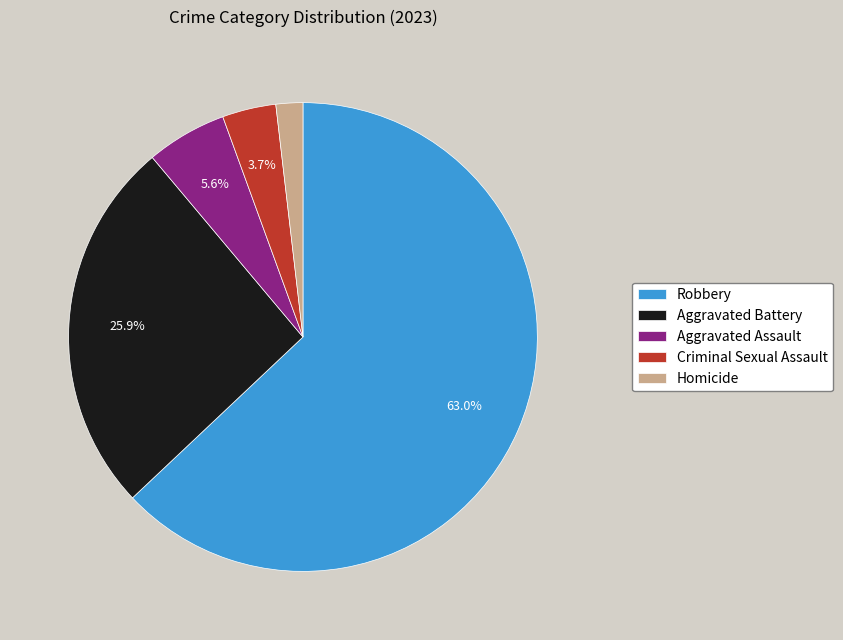

Does any single category account for the majority?

Yes